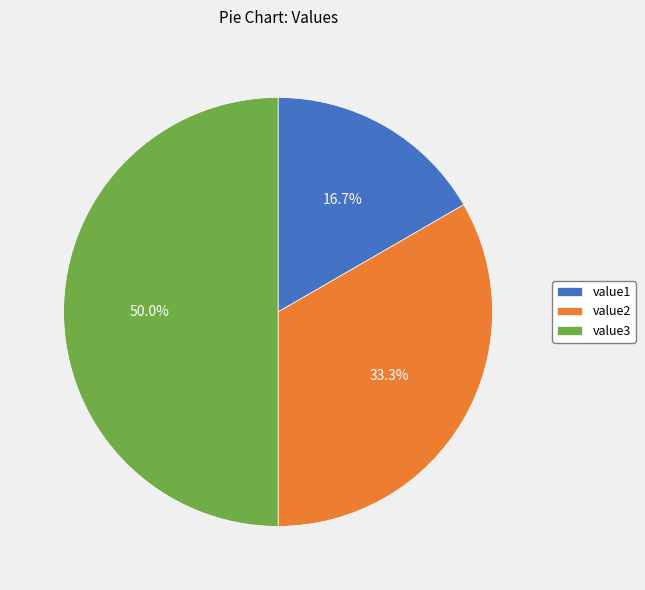

How many segments does this pie chart have?

3